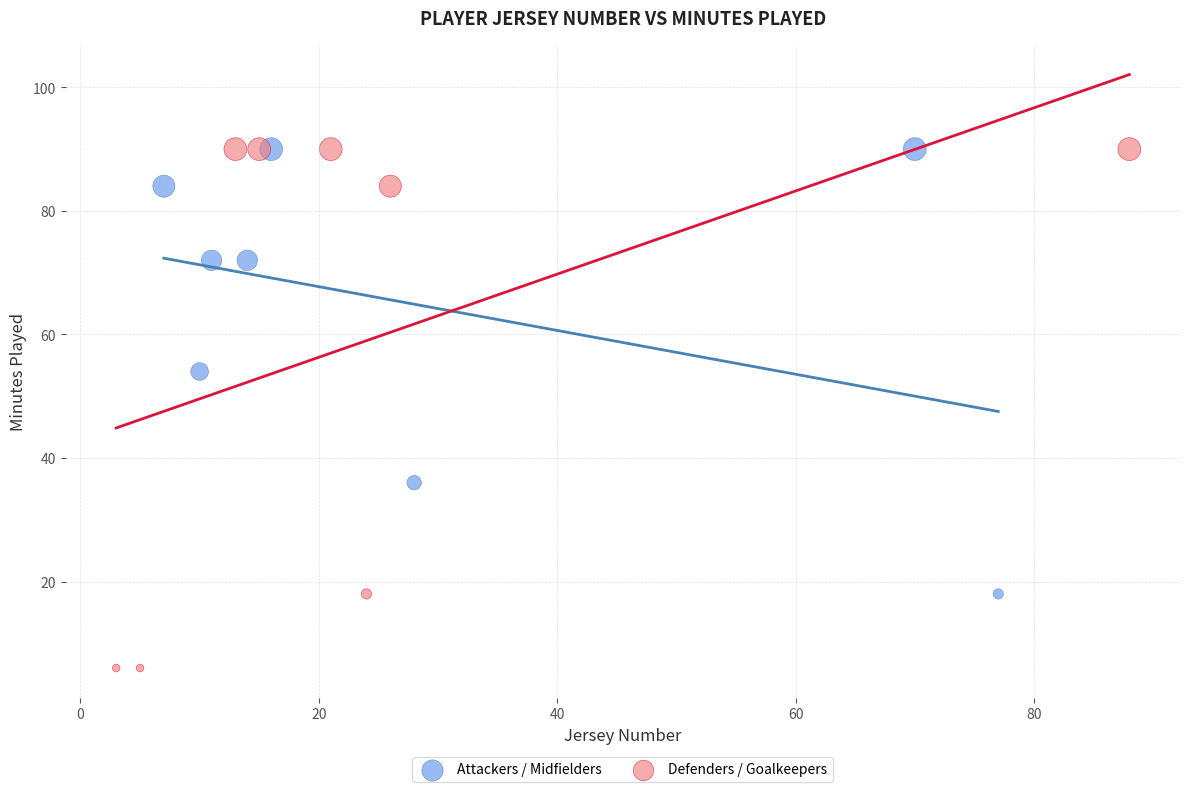

Which series reaches the minimum Y coordinate?

Defenders / Goalkeepers